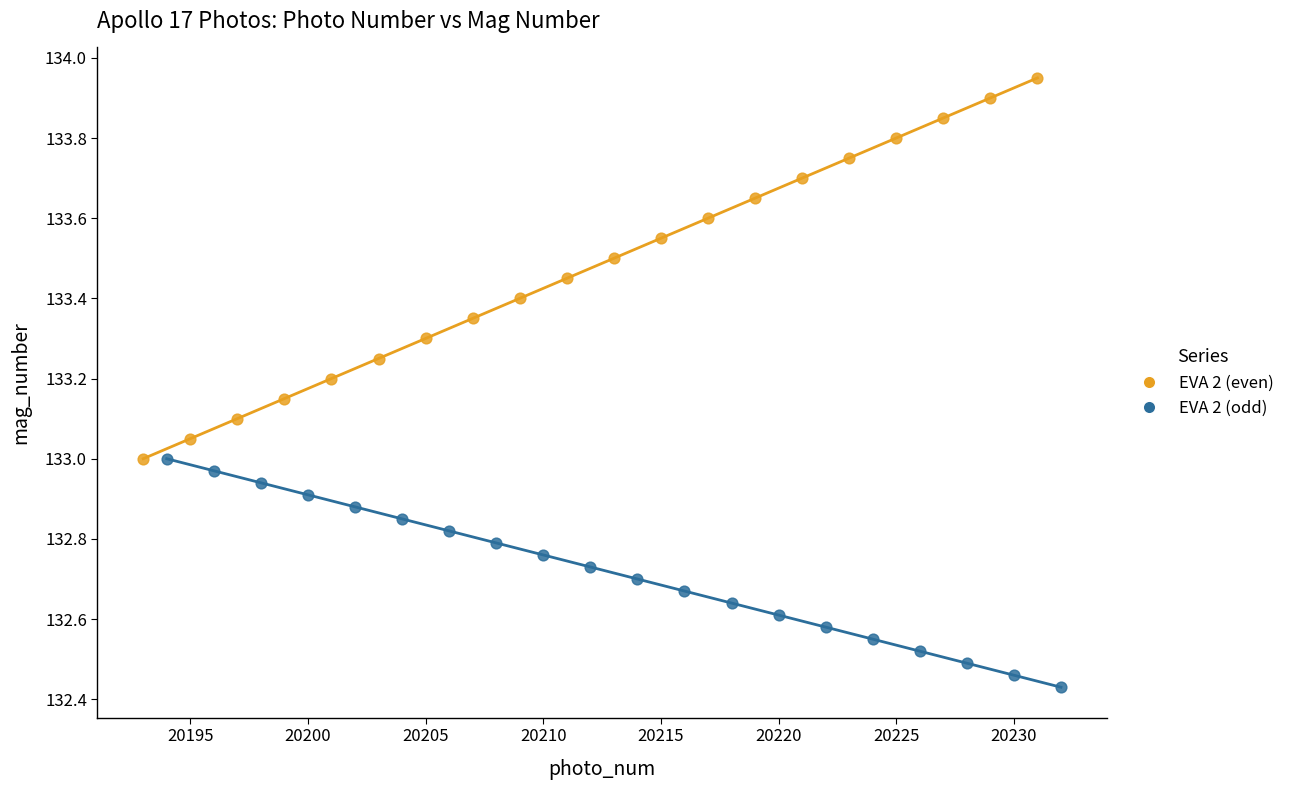

Which series reaches the minimum Y coordinate?

EVA 2 (odd)